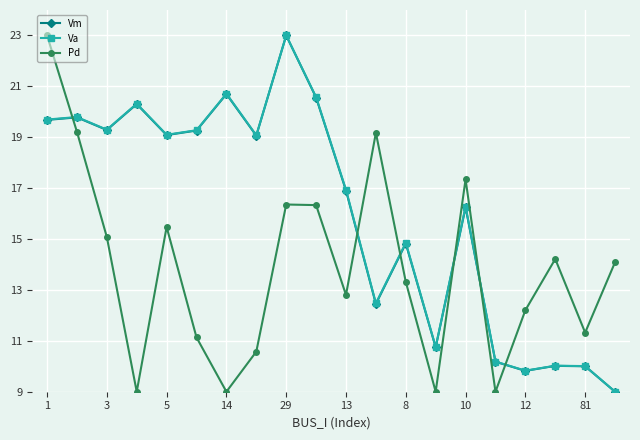

What is the lowest value of the Pd series?

9.0